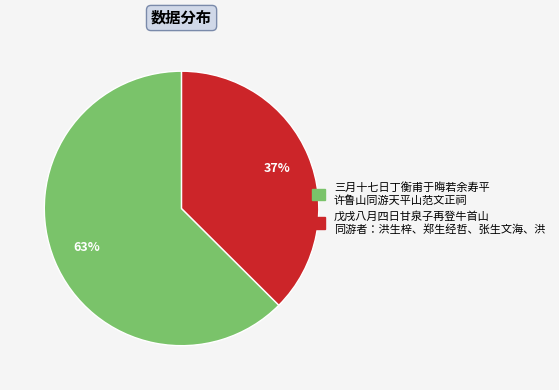

To the nearest percent, what is the average slice percentage?

50%